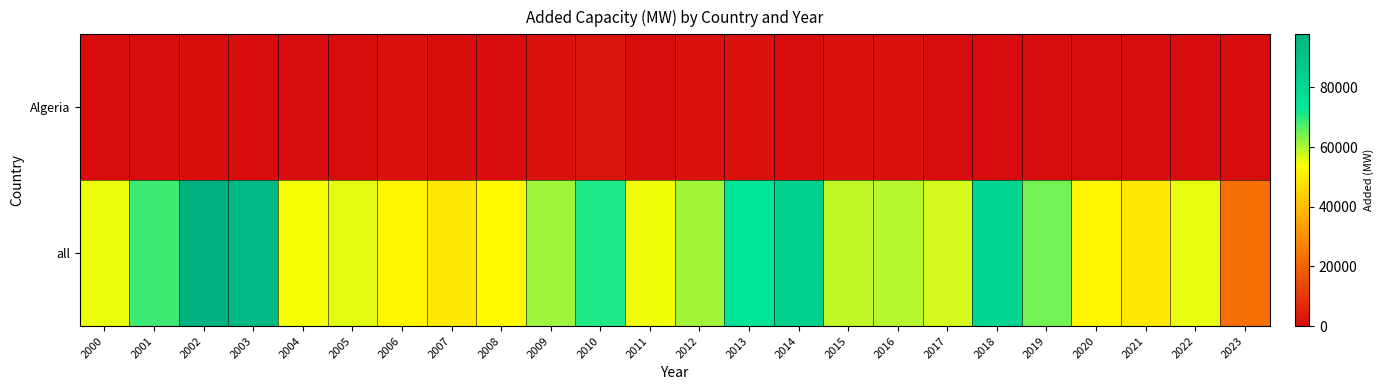

Rank the series at 2021 from highest to lowest value.

all, Algeria